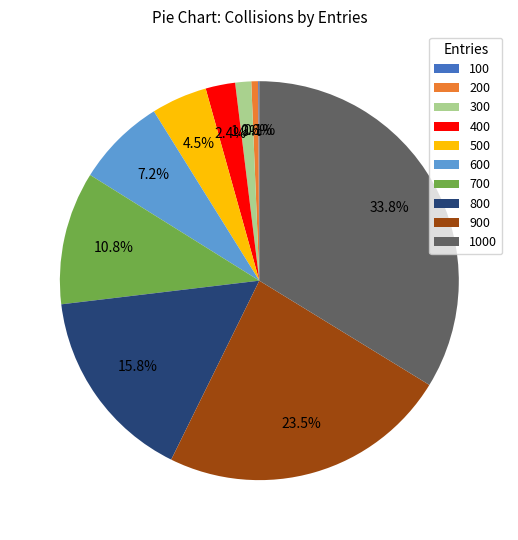

Is it true that 400 is 16% of the pie?

False